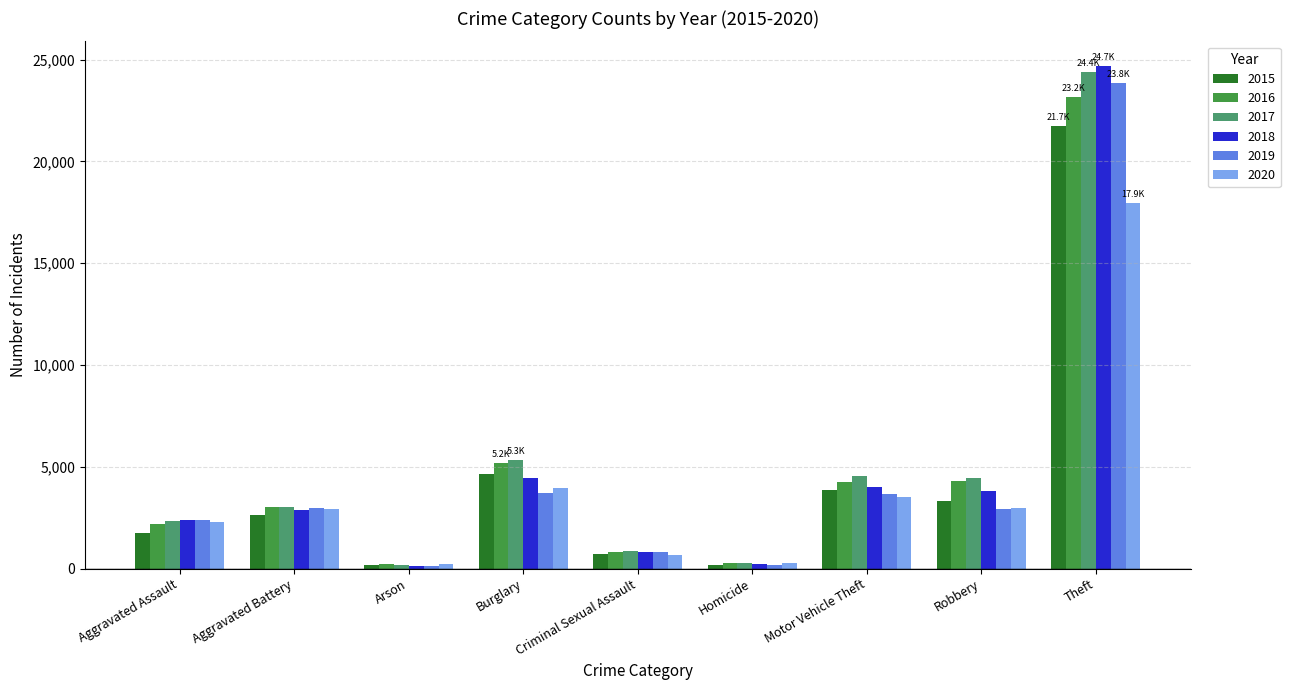

At which label is 2017 closest to 12299?

Burglary